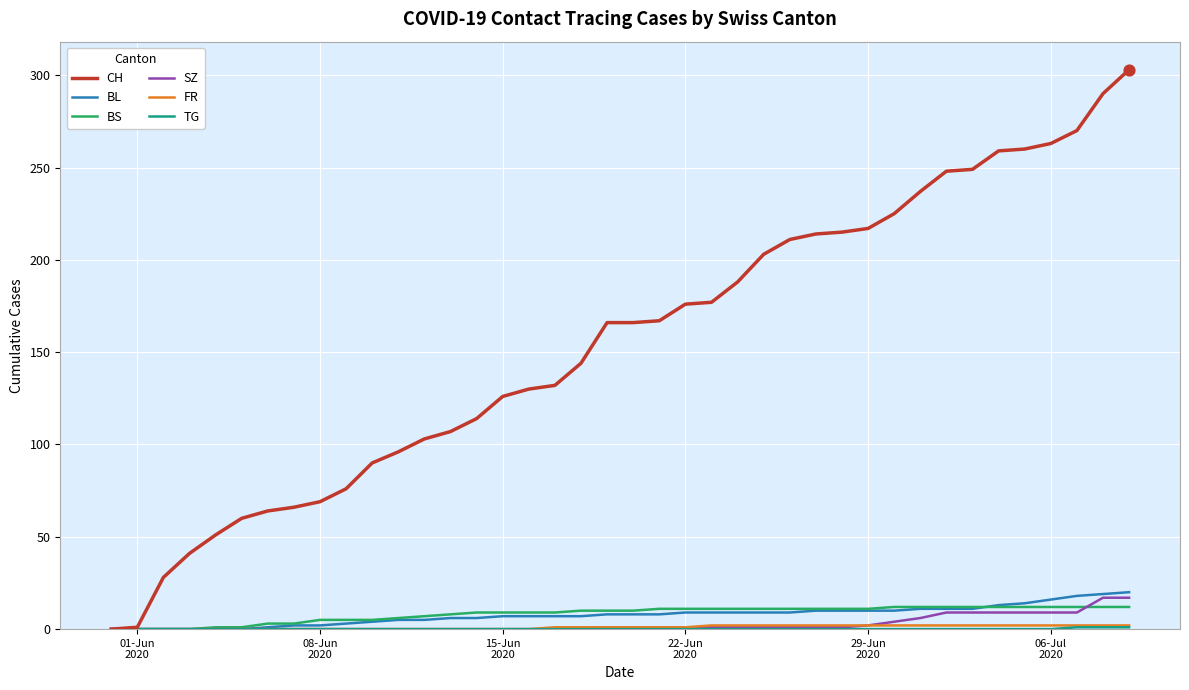

Which series has the widest spread of values?

CH